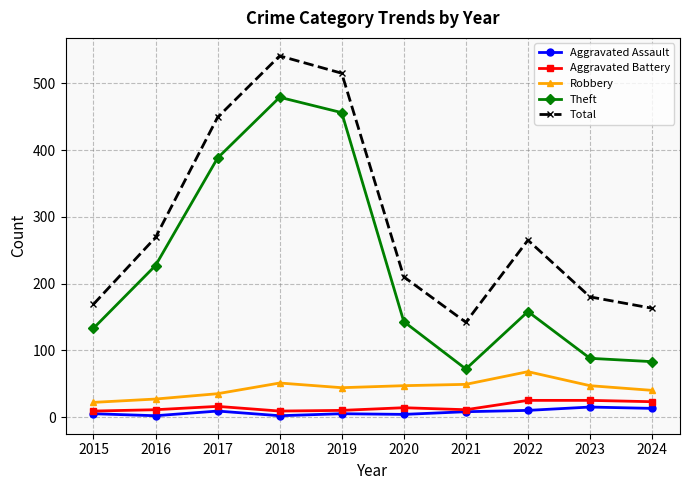

True or false: Robbery and Theft intersect in this chart.

False